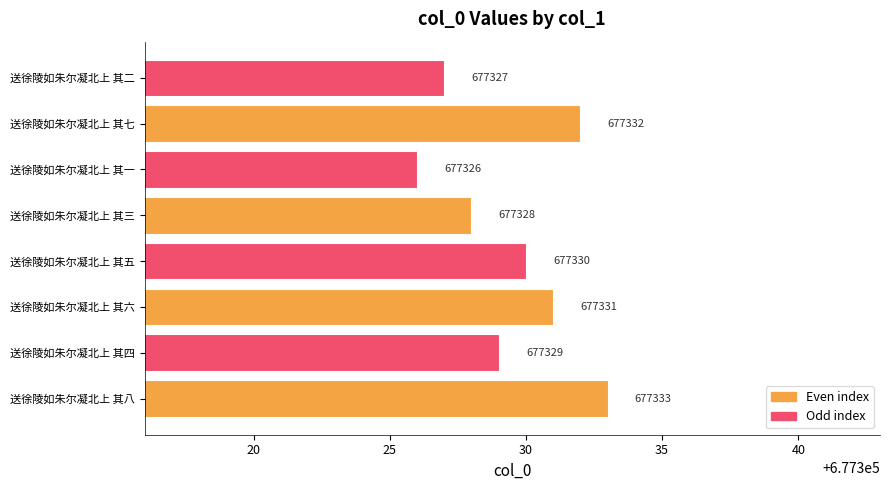

What is the greatest value displayed?

677333